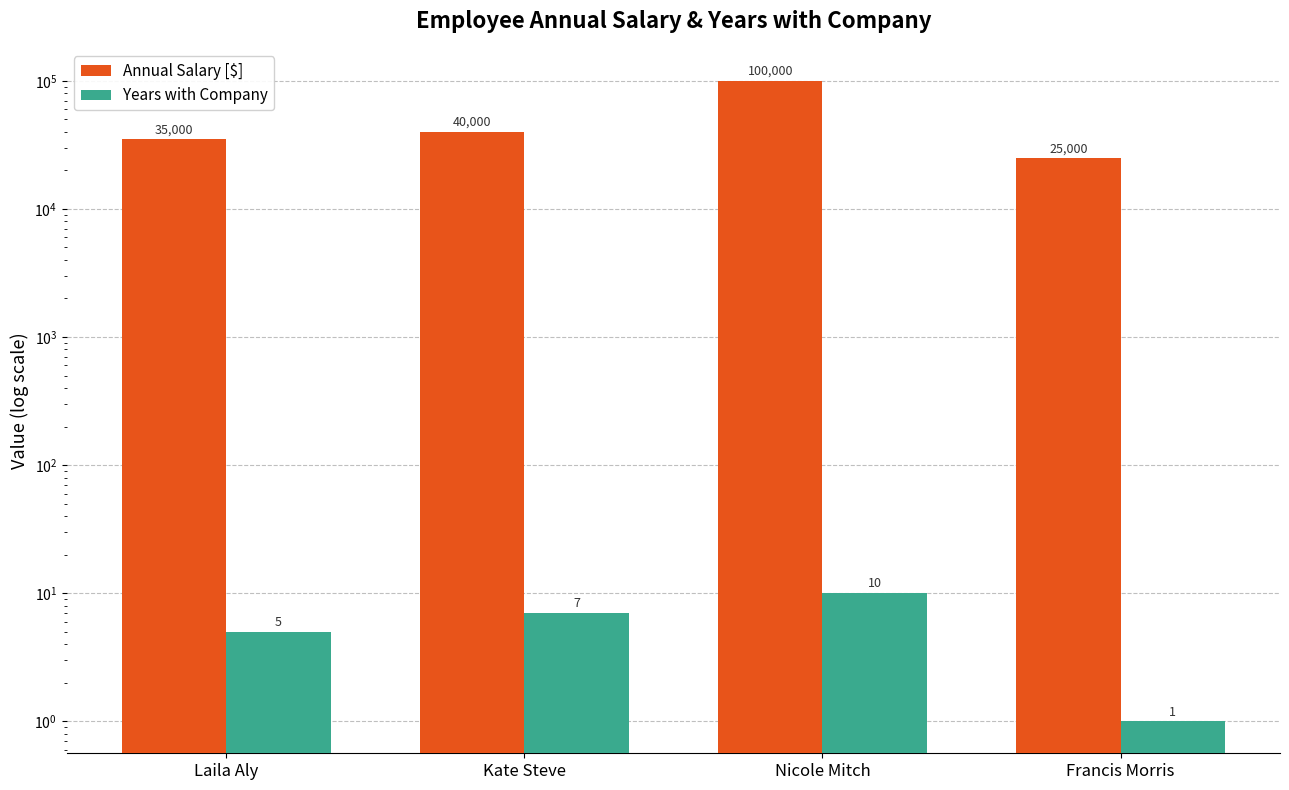

Reading right to left, extract all data points from this chart.

Annual Salary [$]: Francis Morris=25000	Nicole Mitch=100000	Kate Steve=40000	Laila Aly=35000
Years with Company: Francis Morris=1	Nicole Mitch=10	Kate Steve=7	Laila Aly=5